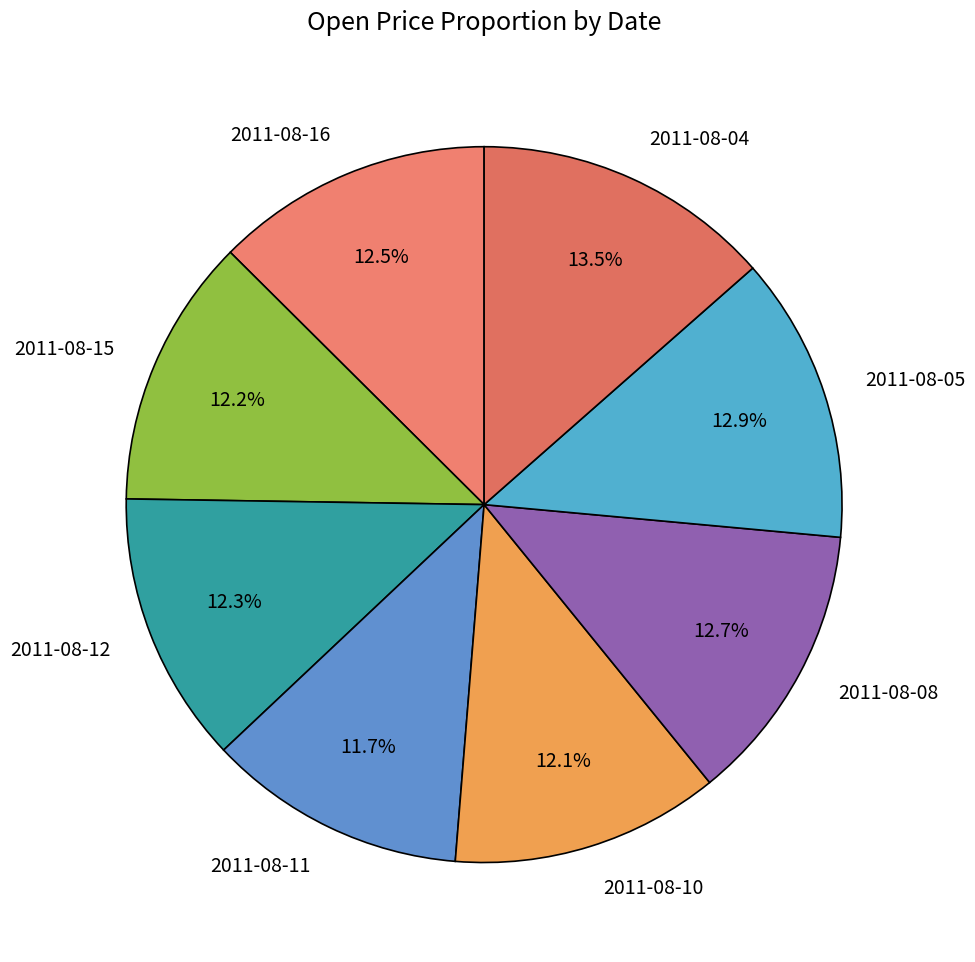

Does any single category account for the majority?

No